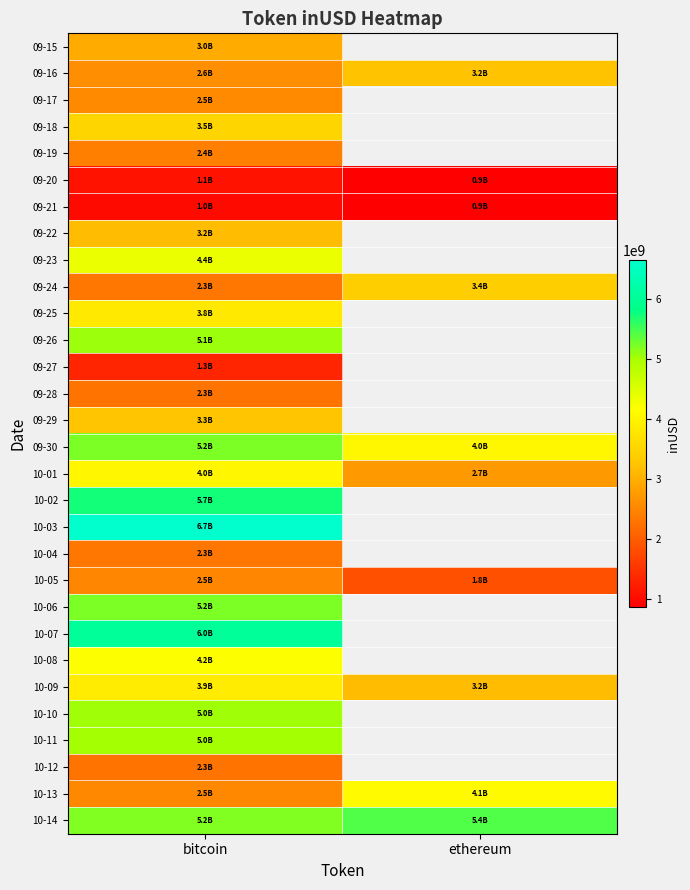

Is the value of 09-26 at ethereum greater than the value of 09-30 at ethereum?

No